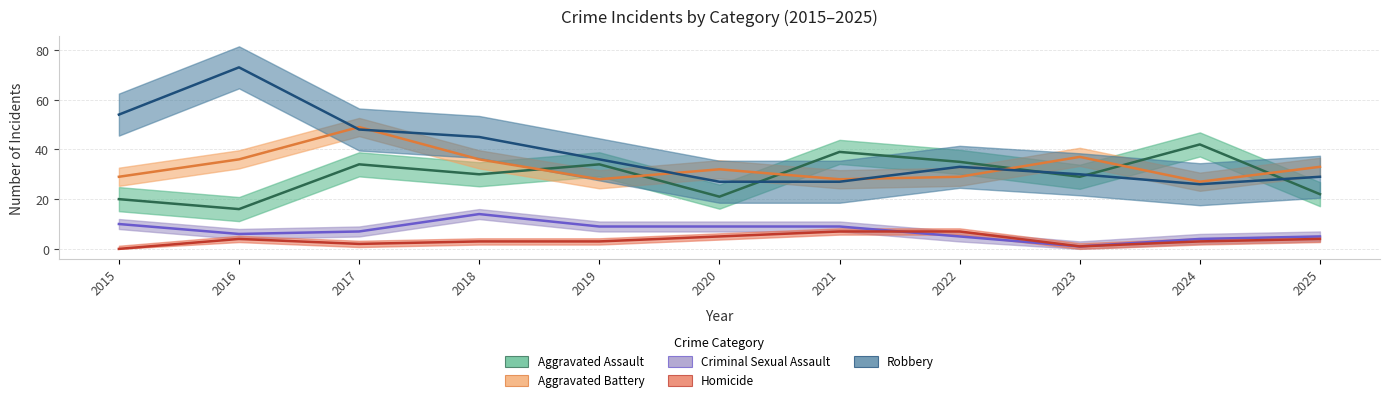

Reading left to right, what are all the values shown in this chart?

Aggravated Assault: 2015=20	2016=16	2017=34	2018=30	2019=34	2020=21	2021=39	2022=35	2023=29	2024=42	2025=22
Aggravated Battery: 2015=29	2016=36	2017=49	2018=36	2019=28	2020=32	2021=28	2022=29	2023=37	2024=27	2025=33
Criminal Sexual Assault: 2015=10	2016=6	2017=7	2018=14	2019=9	2020=9	2021=9	2022=5	2023=1	2024=4	2025=5
Homicide: 2015=0	2016=4	2017=2	2018=3	2019=3	2020=5	2021=7	2022=7	2023=1	2024=3	2025=4
Robbery: 2015=54	2016=73	2017=48	2018=45	2019=36	2020=27	2021=27	2022=33	2023=30	2024=26	2025=29